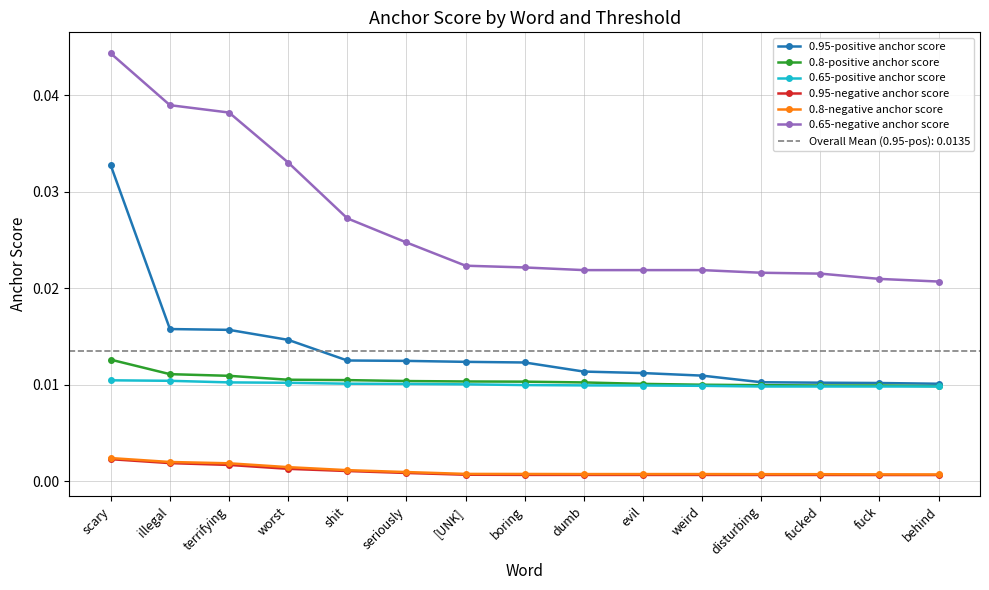

True or false: 0.65-positive anchor score and 0.65-negative anchor score intersect in this chart.

False